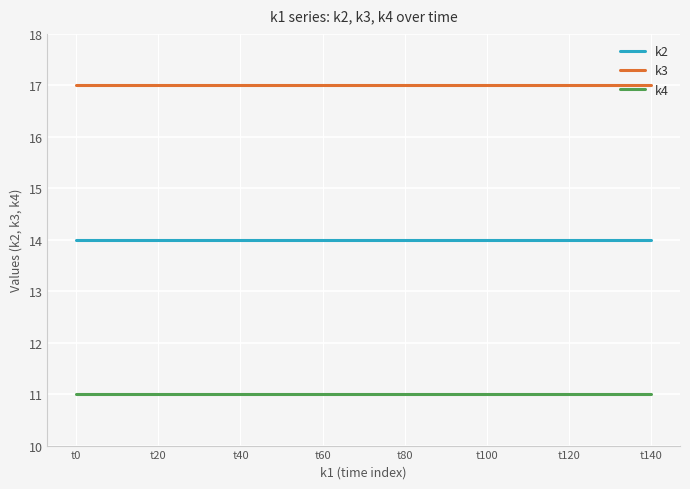

Rank the series by their average value, from highest to lowest.

k3, k2, k4